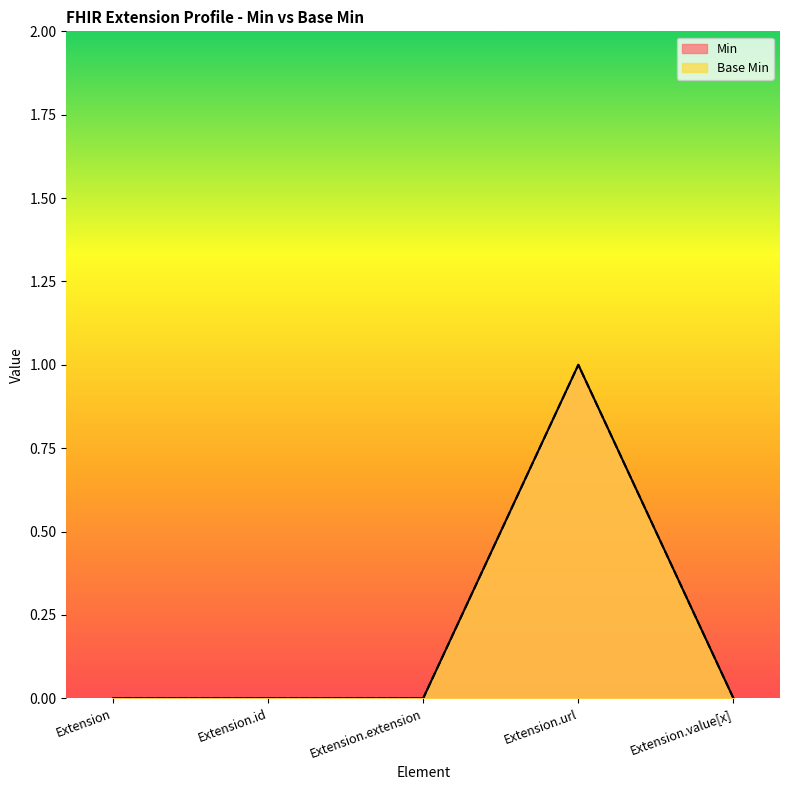

Which series changed the most between Extension and Extension.url?

Min